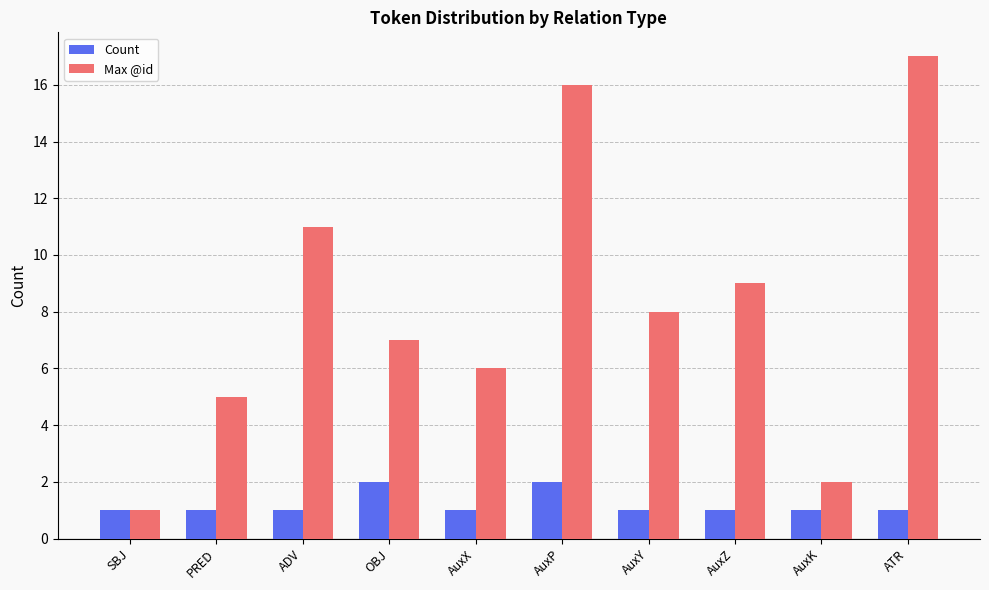

Rank the series by their average value, from lowest to highest.

Count, Max @id